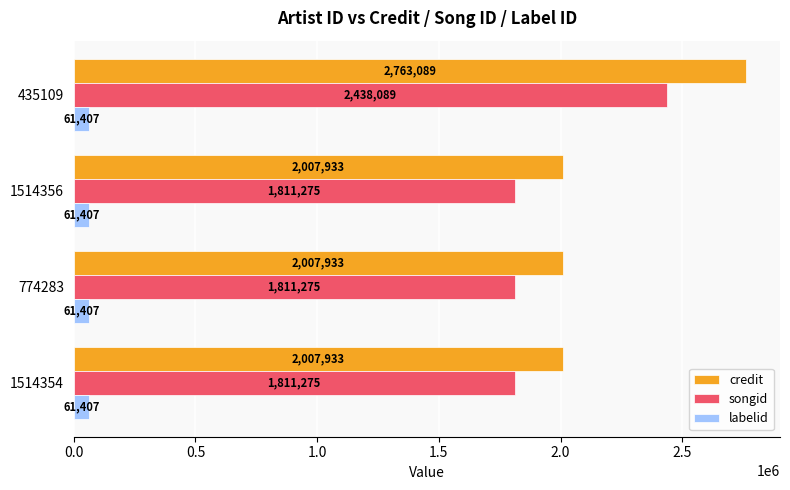

True or false: songid has a value of 1811275 at 774283.

True